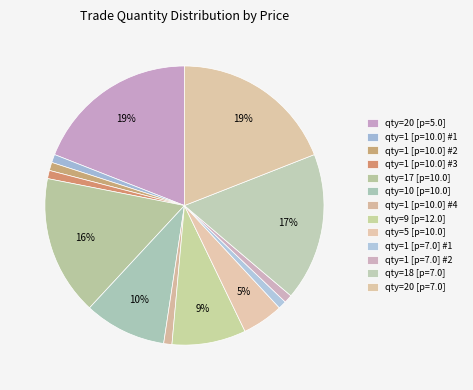

Does any single category account for the majority?

No